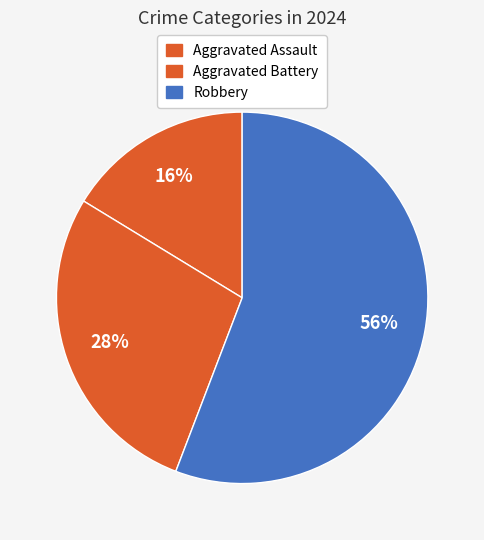

What percentage is the Robbery slice, to the nearest percent?

56%